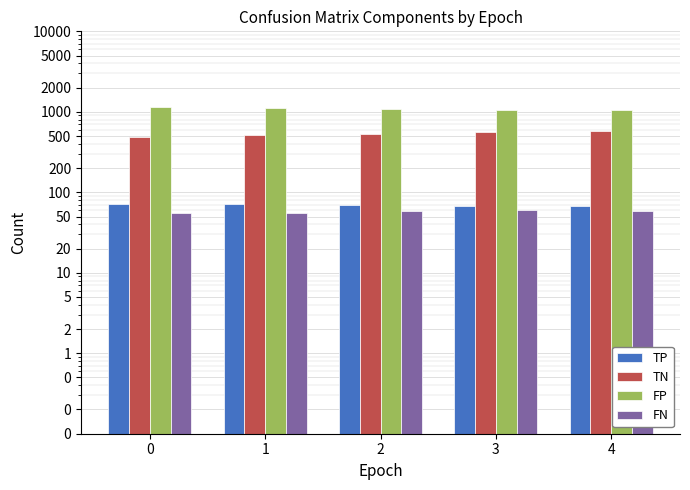

The FN series shows 17 at 1. True or false?

False